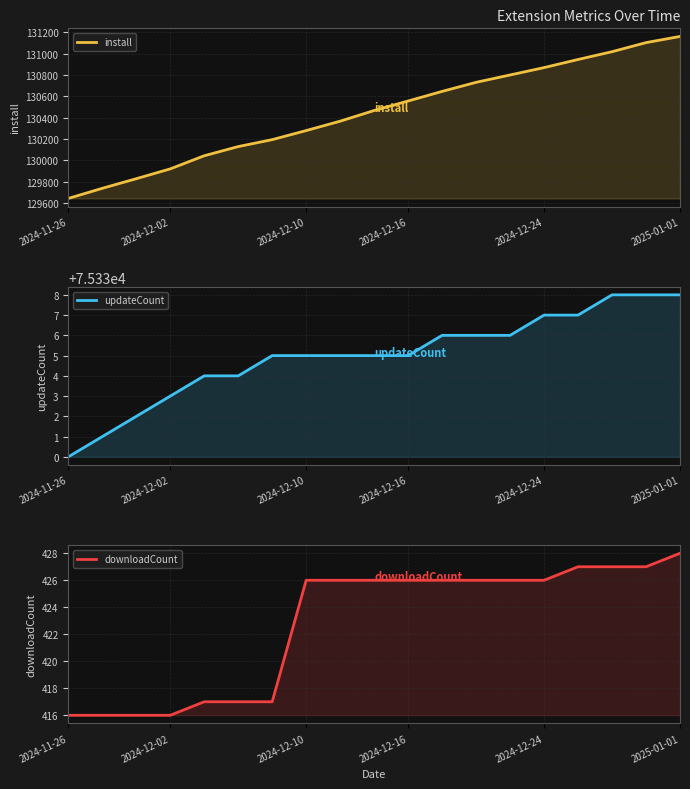

What is the label of the 4th point from the left?

2024-12-02